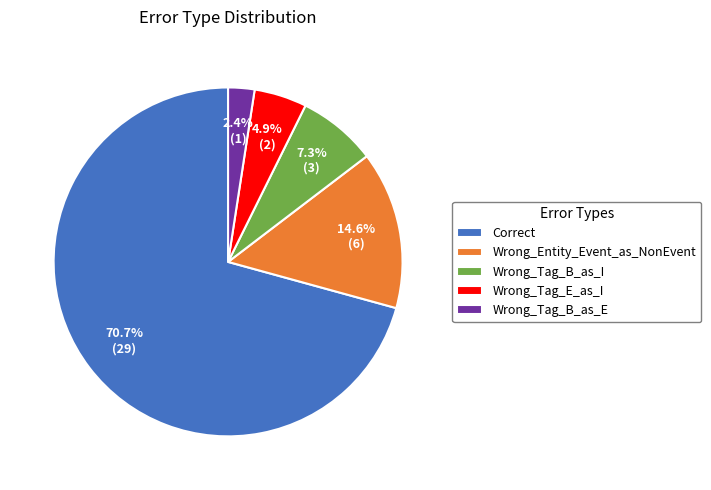

What percentage do Wrong_Tag_B_as_I and Wrong_Tag_E_as_I together represent?

12.2%